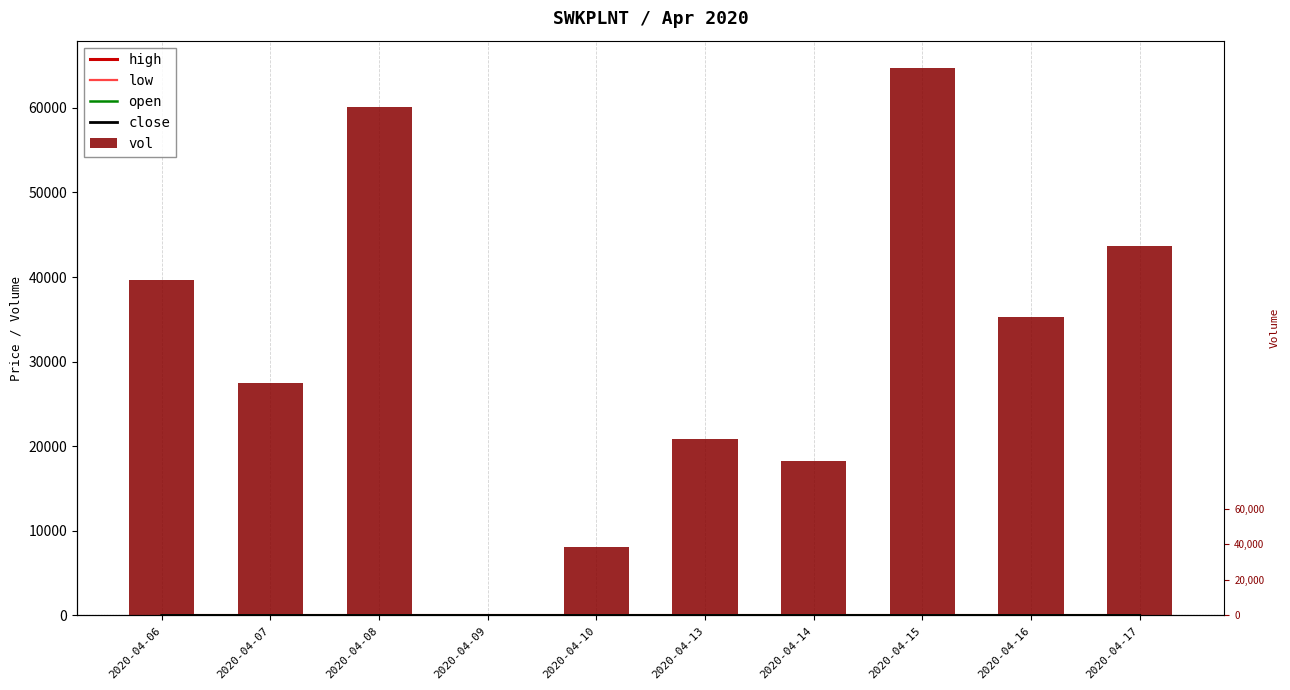

How many series are shown in this chart?

5